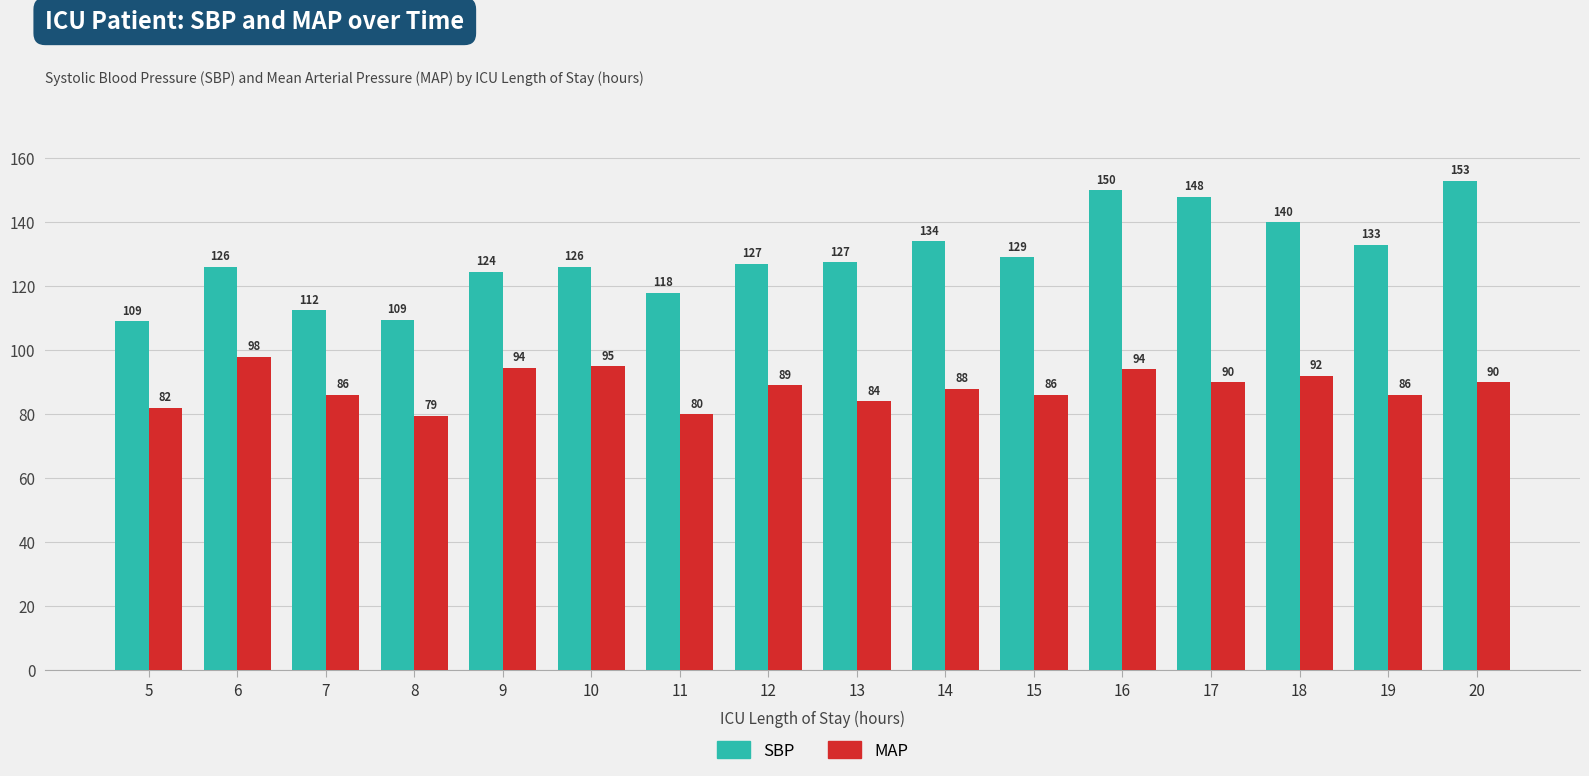

What is the maximum value shown in the chart?

153.0